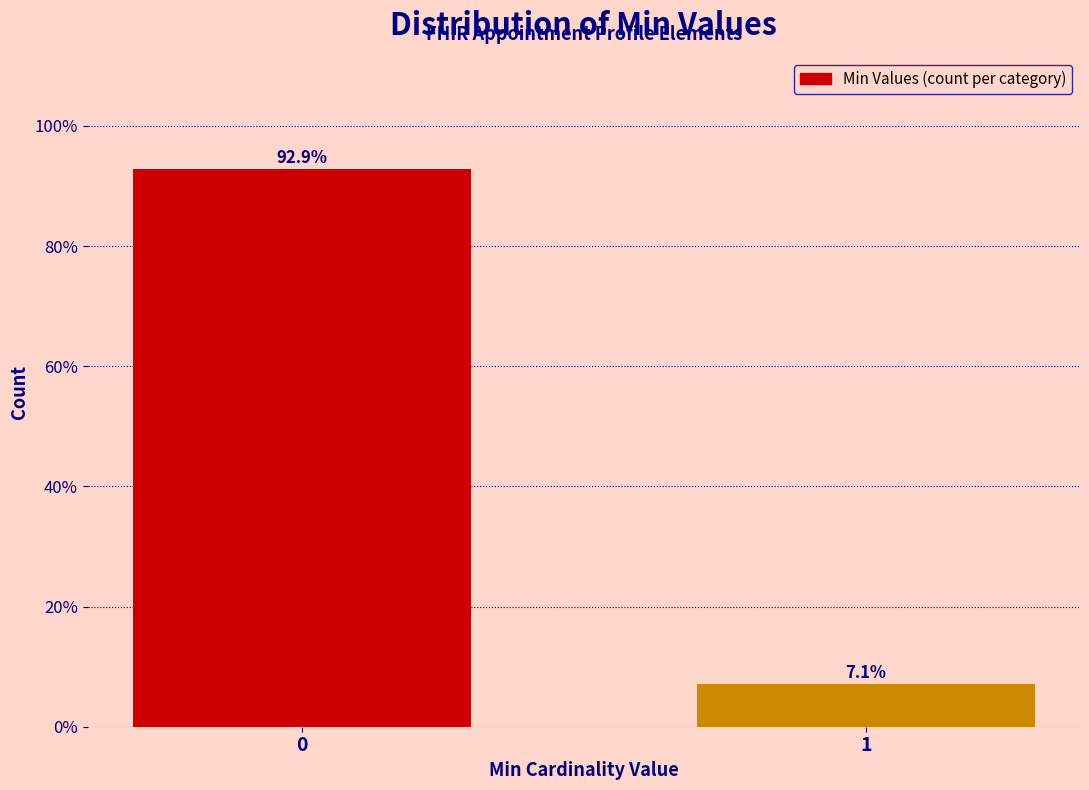

Reading right to left, transcribe all the data shown in this chart.

1=7.1	0=92.9